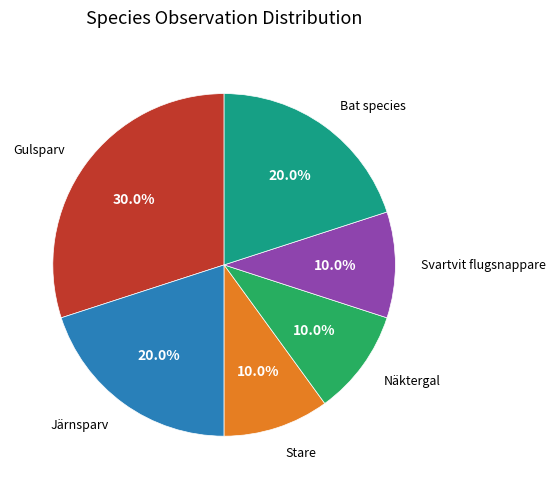

Does any single category account for the majority?

No